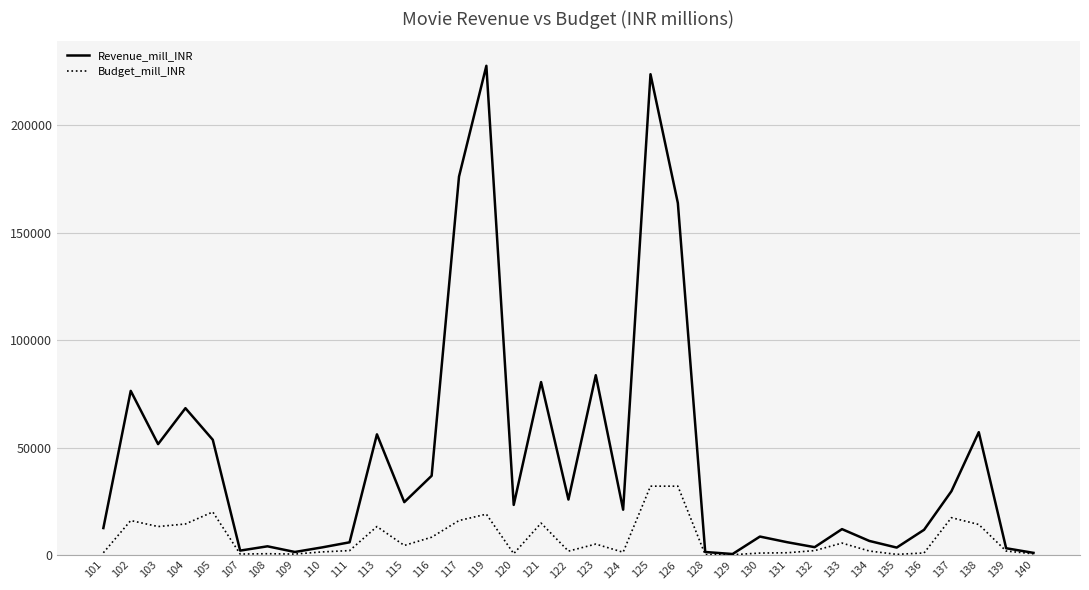

The value of Revenue_mill_INR at 117 is 176160. True or false?

True